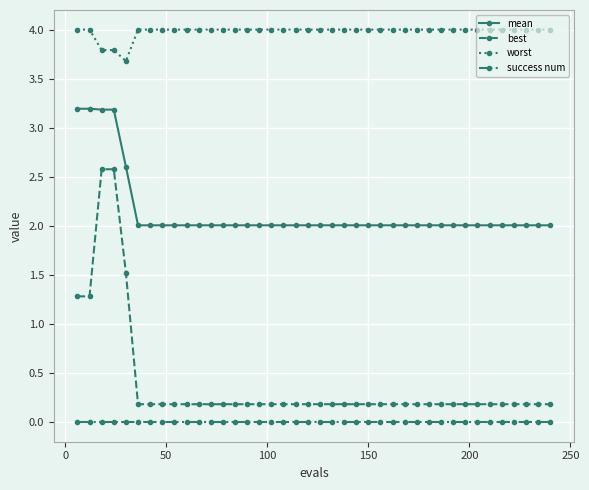

List the series in order of their peak value, lowest first.

success num, best, mean, worst